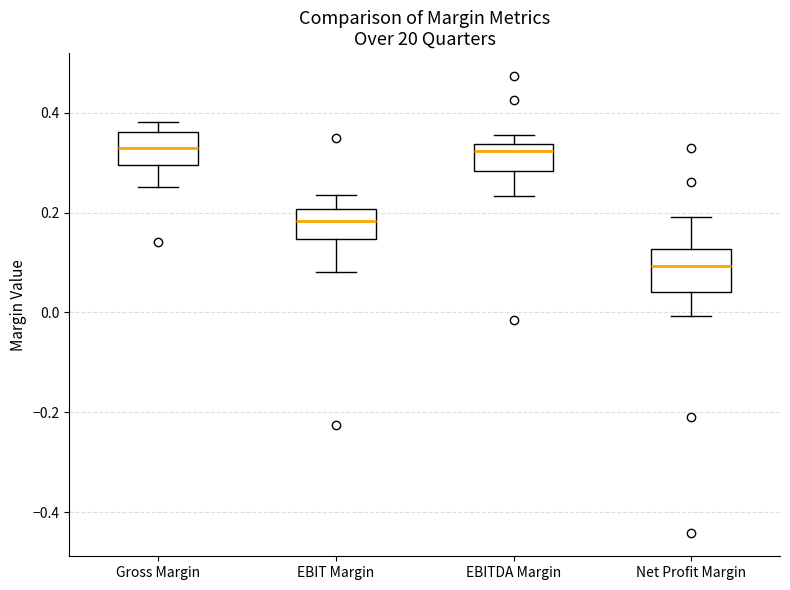

Where does the lower whisker of the box for EBITDA Margin end on the y-axis? The values are not printed on the chart, so give them approximately, as read against the axis.

0.24